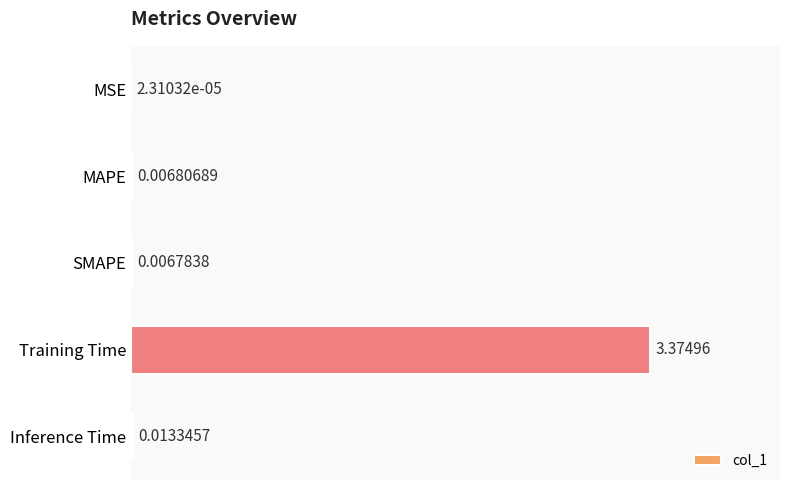

Which has a higher value, Training Time or MSE?

Training Time